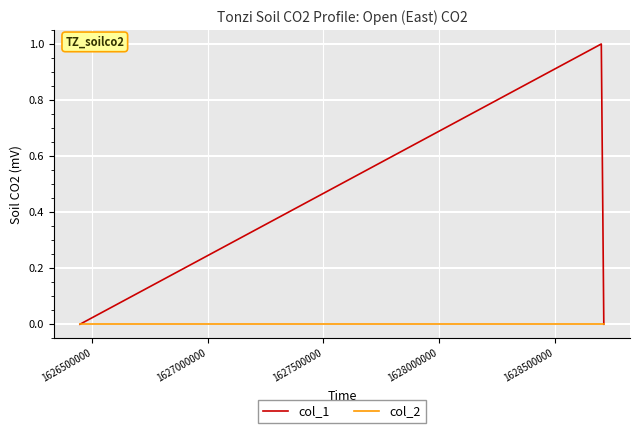

Which series has the widest spread of values?

col_1